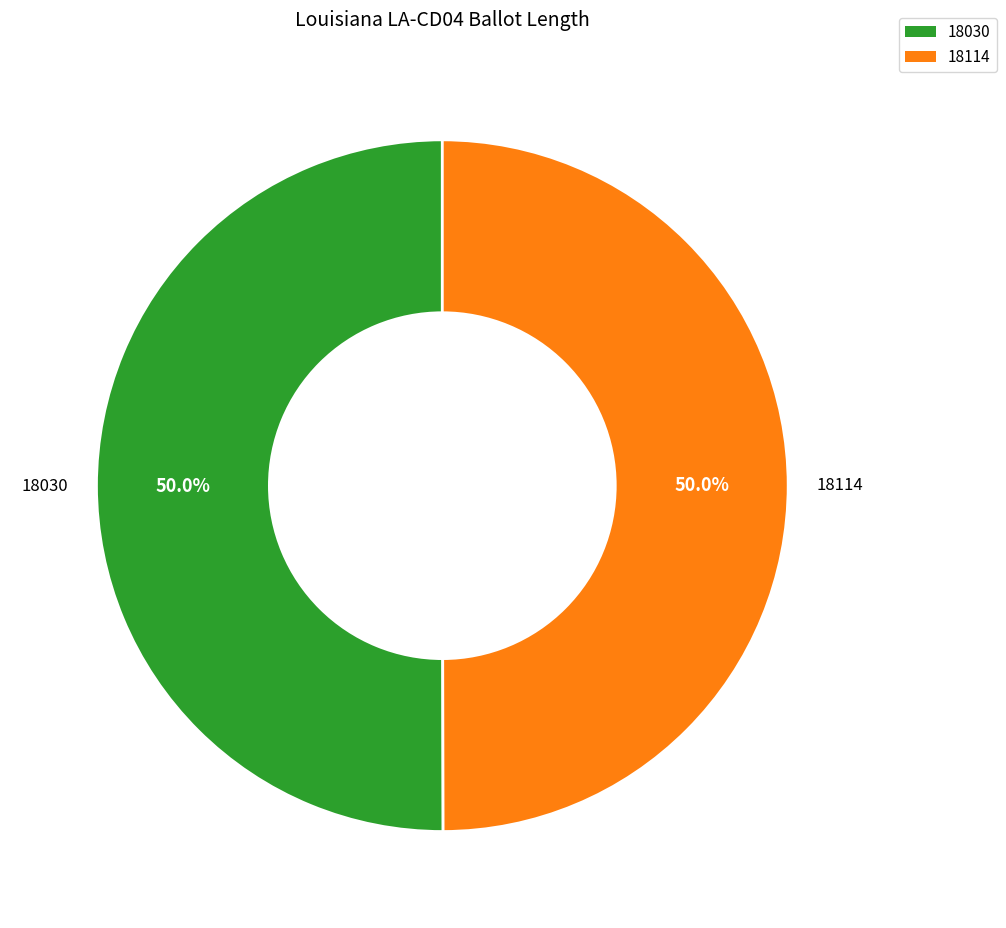

Approximately how many times larger is the value at 18114 compared to 18030?

1.0